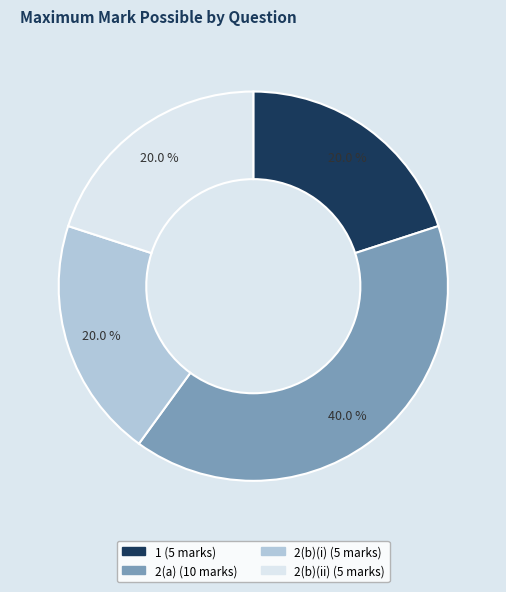

Is 2(b)(ii) the majority of the pie?

No